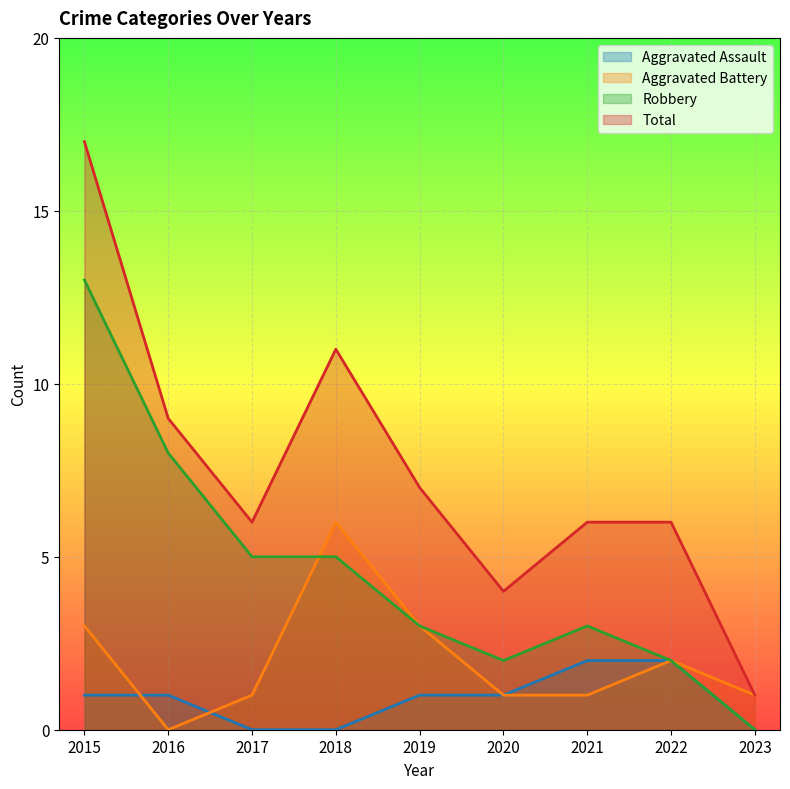

How many lines are shown in the chart?

4